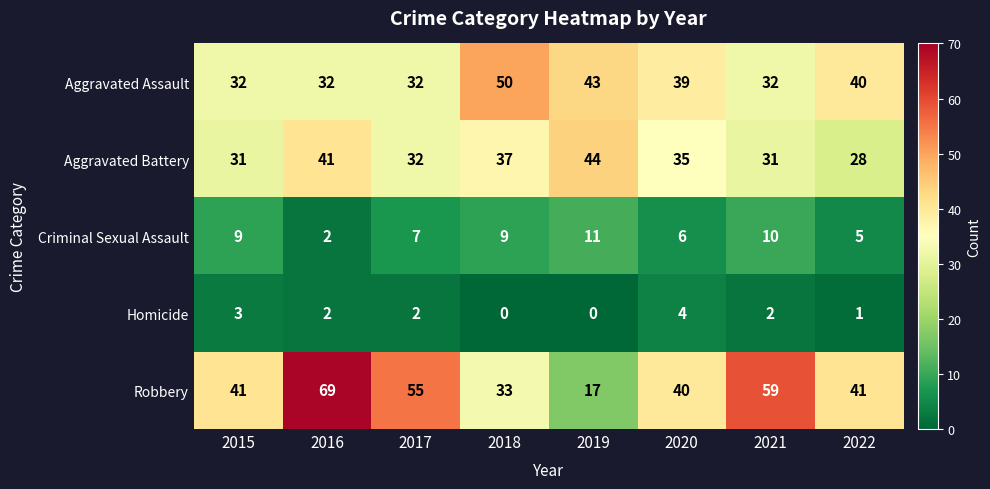

List the series in order of their peak value, lowest first.

Homicide, Criminal Sexual Assault, Aggravated Battery, Aggravated Assault, Robbery